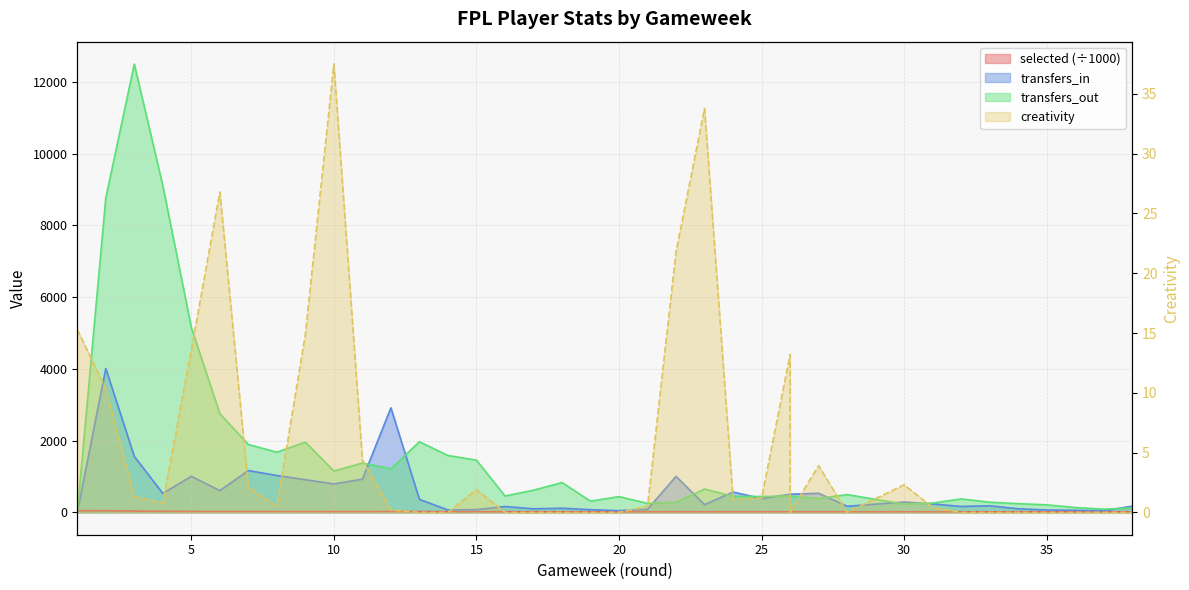

What is the value of the creativity point at the 31st from the left?

0.4